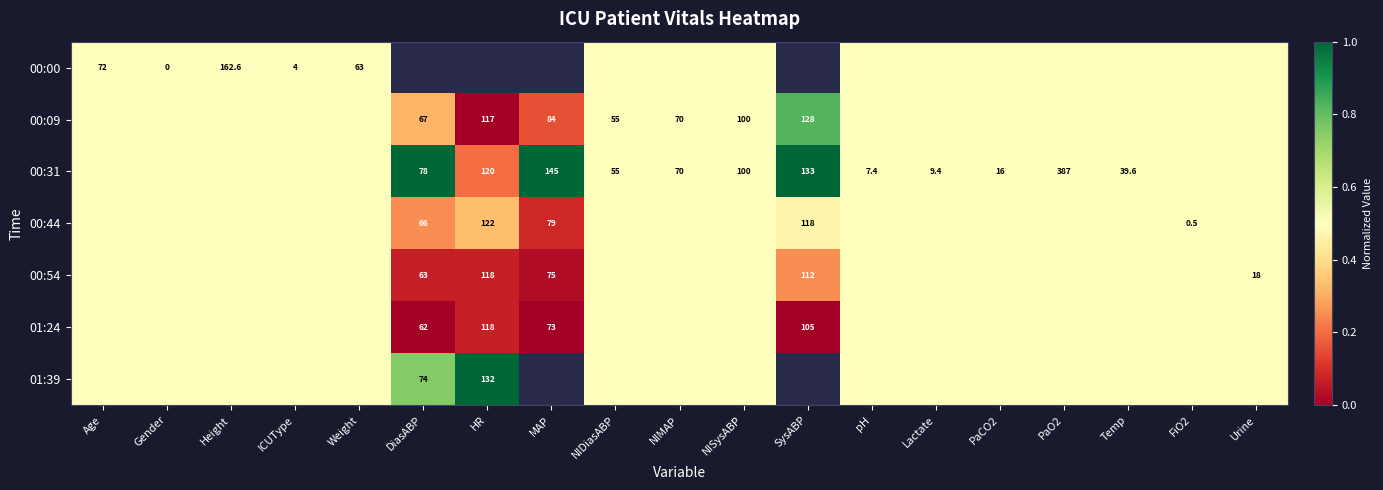

True or false: 00:54 has a value of 118.0 at HR.

True